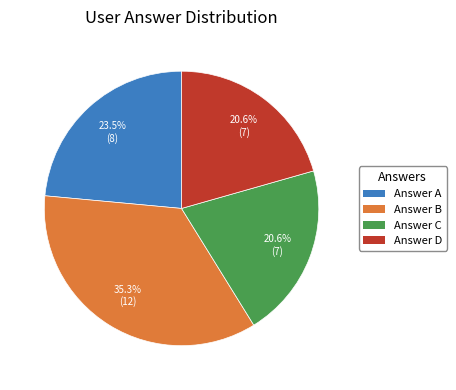

Approximately how many times larger is the value at Answer A compared to Answer C?

1.1